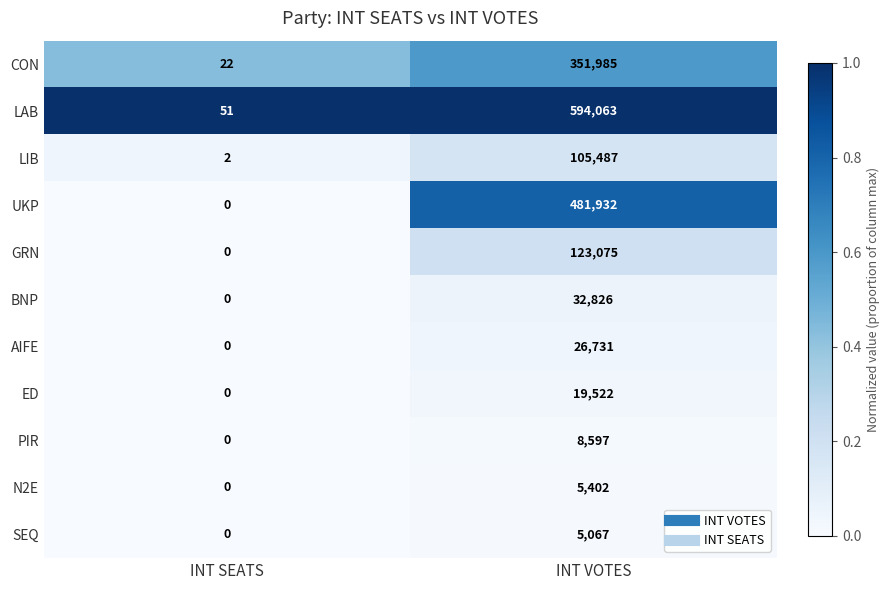

At which category is the sum across all series the highest?

INT VOTES